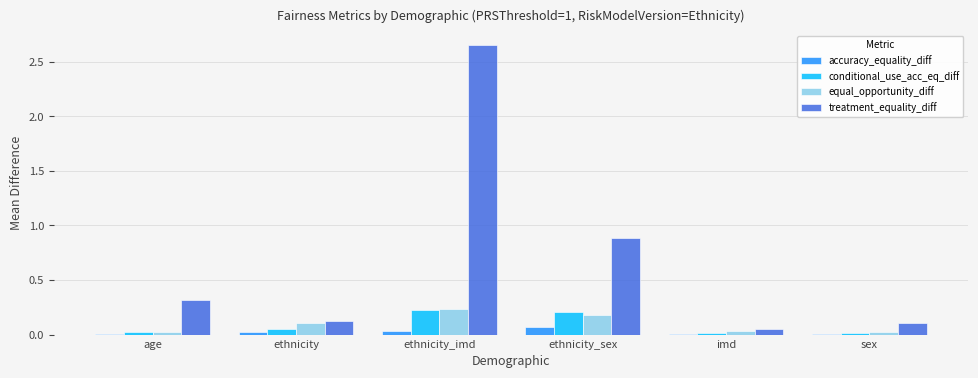

Where is treatment_equality_diff nearest to the value 1?

ethnicity_sex